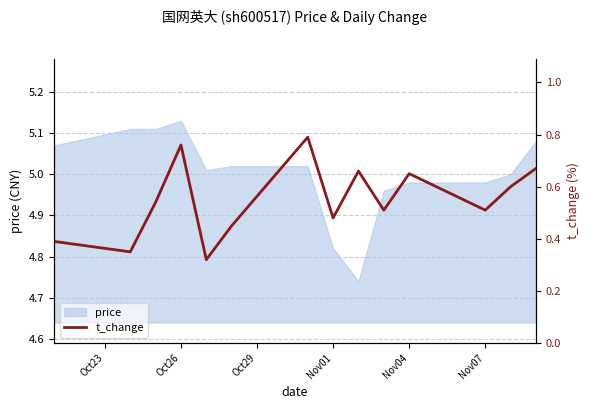

At which label does price reach its peak?

Oct26